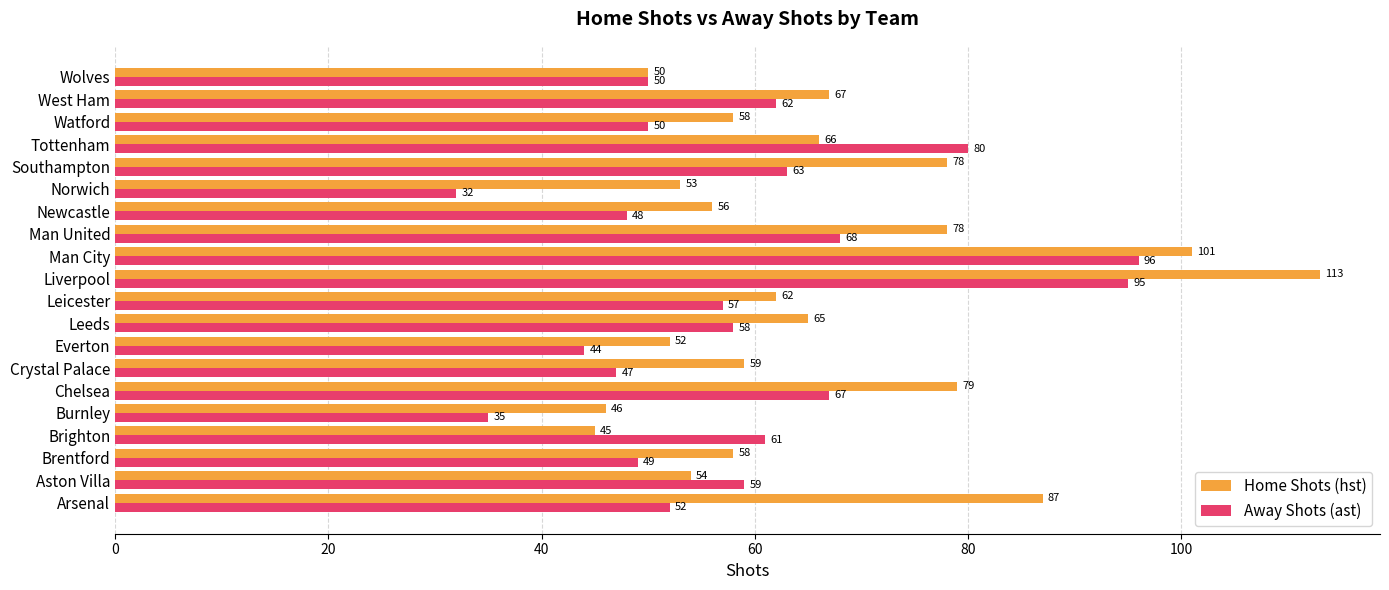

How many values in the Away Shots (ast) series are below 58?

10